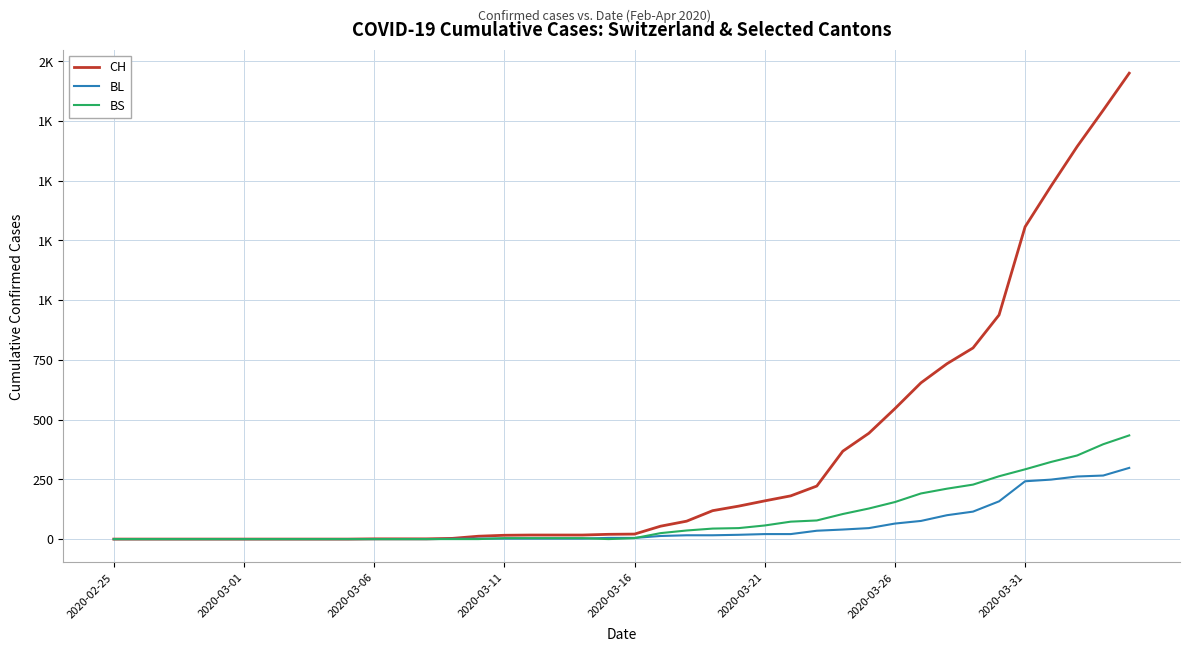

Reading left to right, transcribe all the data shown in this chart.

CH: 0	0	0	0	0	0	0	0	0	0	1	1	1	3	12	16	17	17	17	20	21	54	75	119	138	160	181	222	368	443	546	654	734	800	938	1307	1478	1643	1795	1950
BL: 0	0	0	0	0	0	0	0	0	0	0	0	0	1	2	2	2	2	2	5	5	13	16	16	18	21	21	35	40	46	65	76	100	115	158	242	249	262	266	298
BS: 0	0	0	0	0	0	0	0	0	0	0	0	0	0	0	4	4	4	4	0	4	25	36	44	46	57	73	78	105	128	155	191	211	228	263	292	323	350	397	434